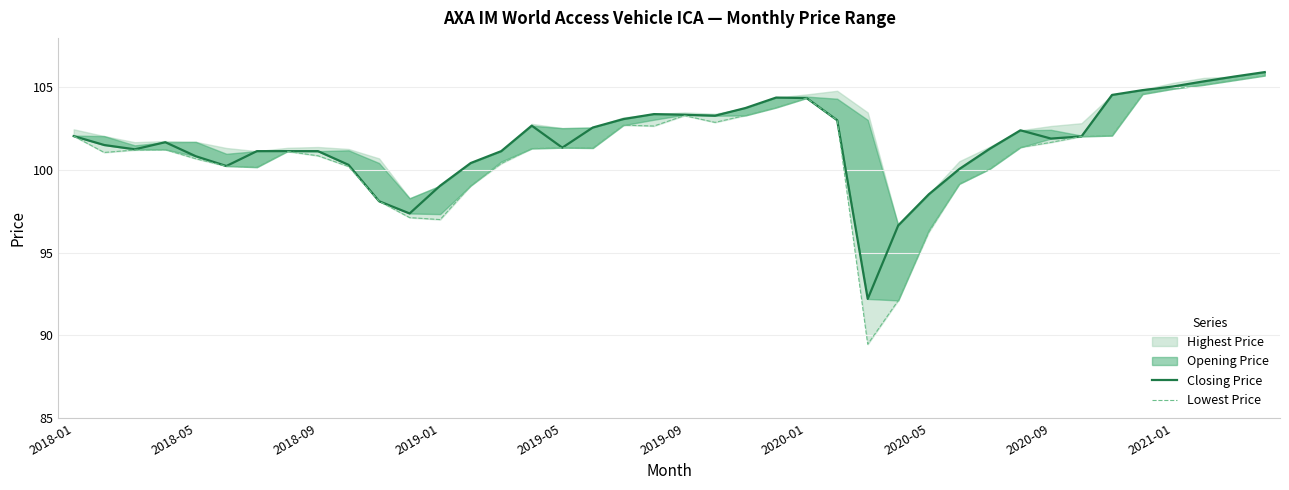

What is the approximate value of Lowest Price at 22?

103.3